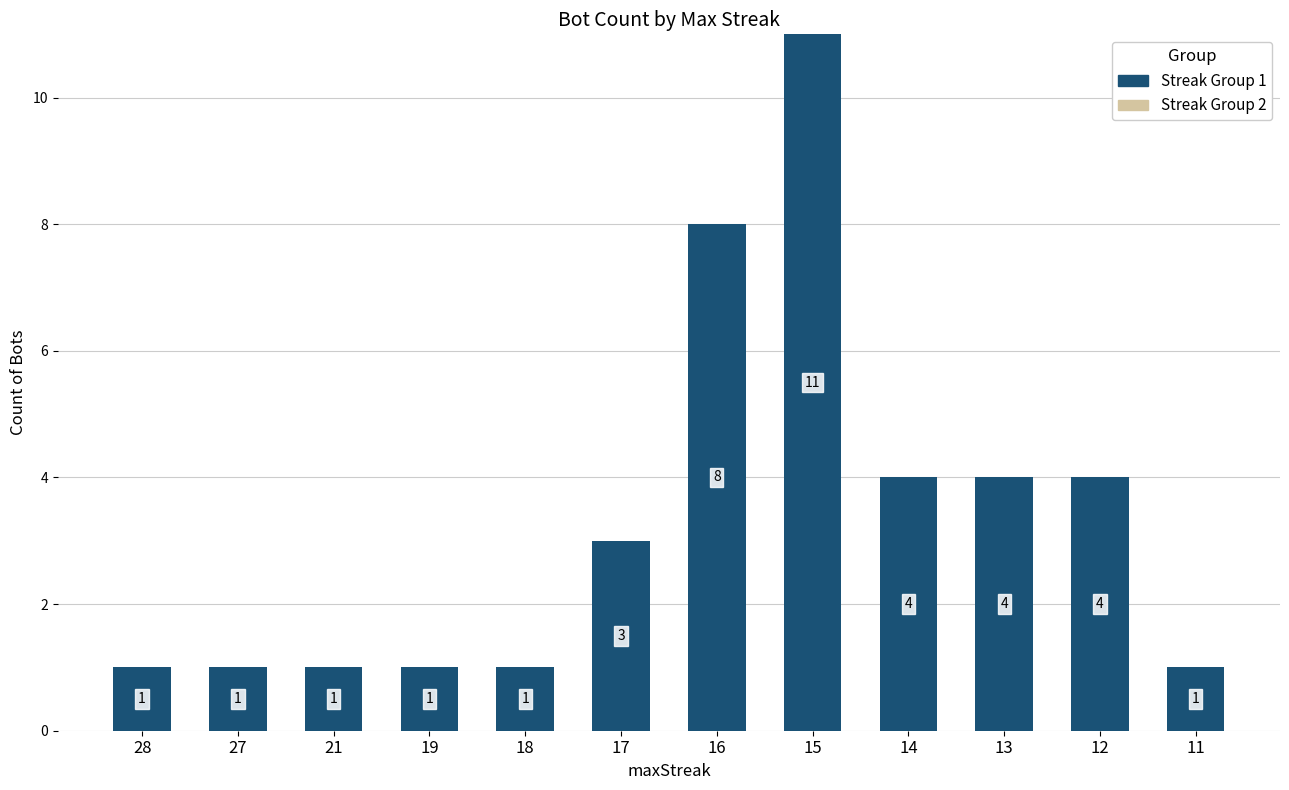

Reading left to right, what are all the values shown in this chart?

1	1	1	1	1	3	8	11	4	4	4	1